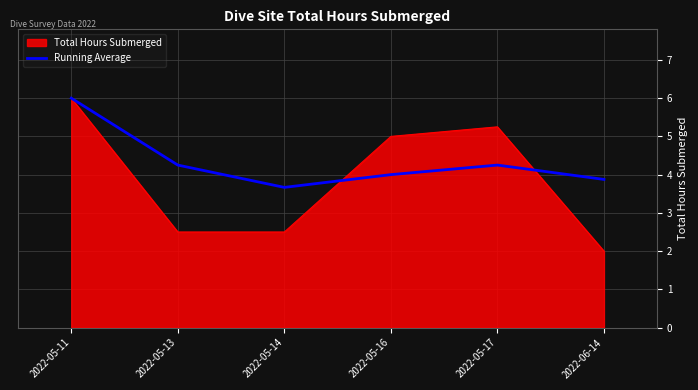

At which category is the sum across all series the highest?

2022-05-11